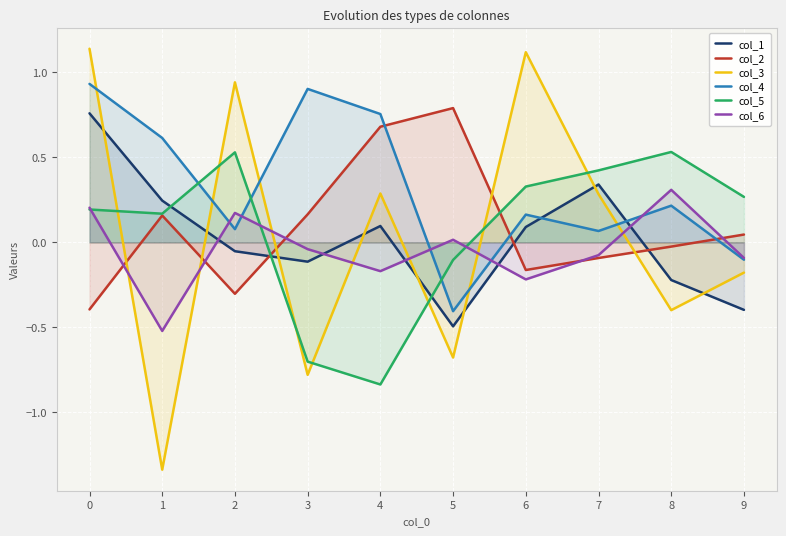

Which series has the widest spread of values?

col_3